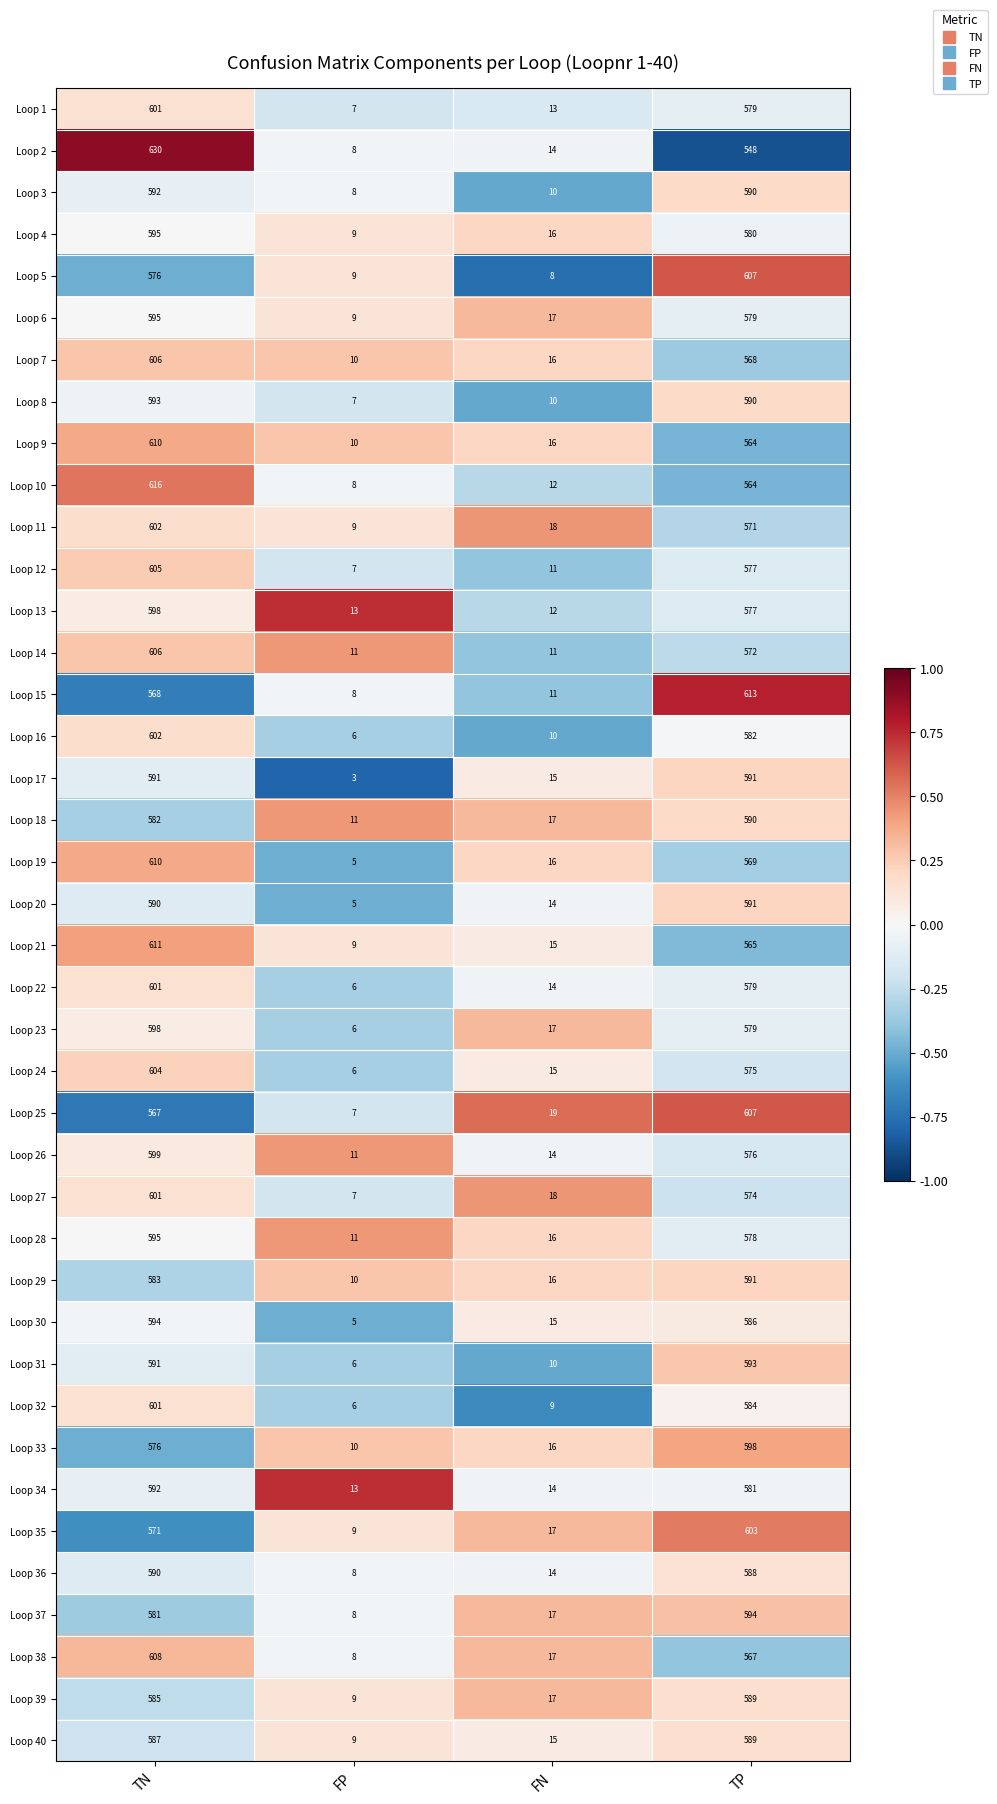

Which series has the largest range (max minus min)?

Loop 2